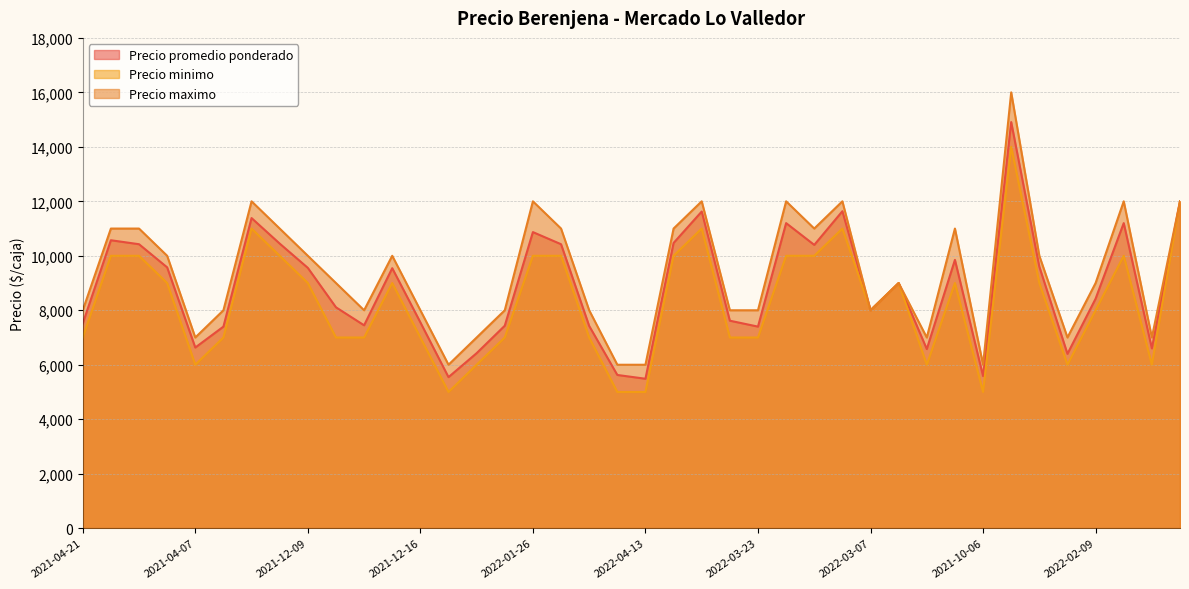

List the series in order of their peak value, lowest first.

Precio minimo, Precio promedio ponderado, Precio maximo